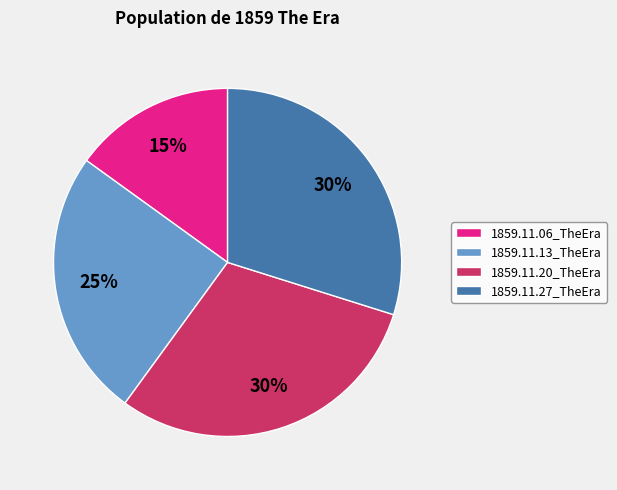

To the nearest percent, what is the combined percentage of 1859.11.06_TheEra and 1859.11.20_TheEra?

45%